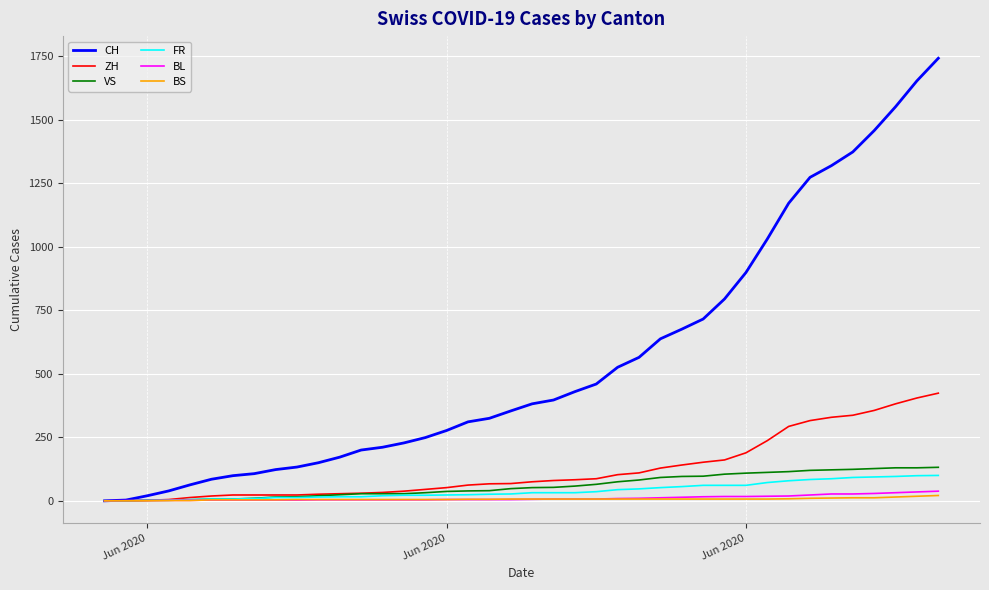

Which series has the largest total across all categories?

CH